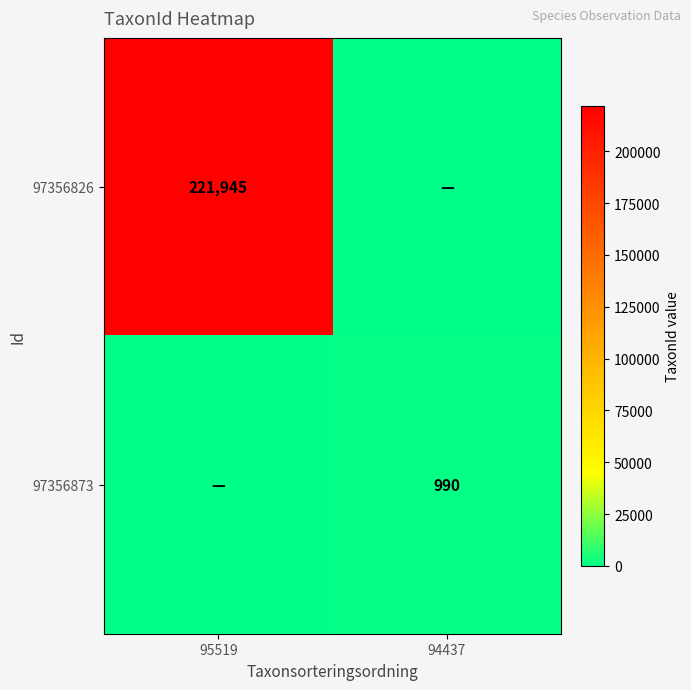

The value of 97356873 at 94437 is 990. True or false?

True